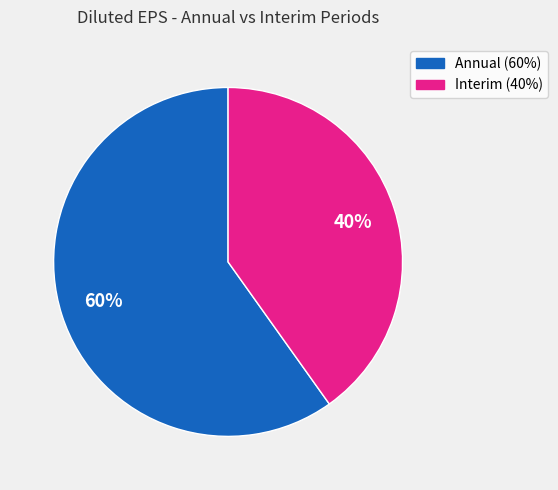

To the nearest percent, what is the average slice percentage?

50%